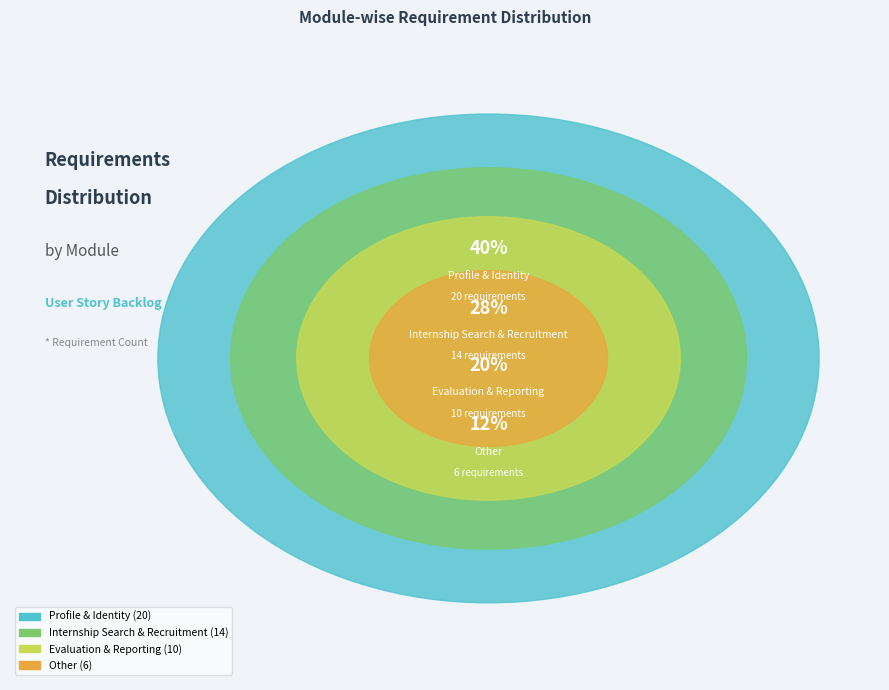

Does Other account for over 50% of the chart?

No